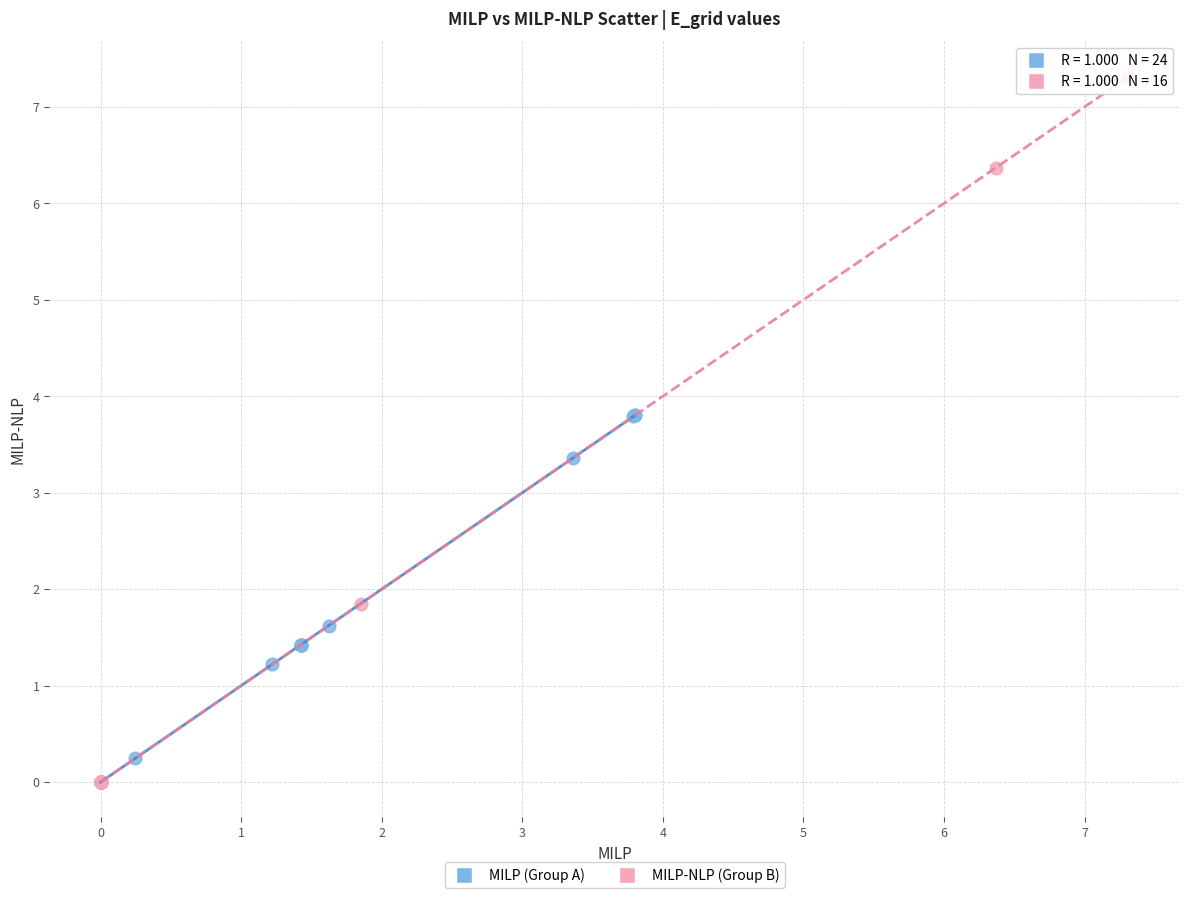

Which series has the widest spread of Y values?

MILP-NLP (Group B)